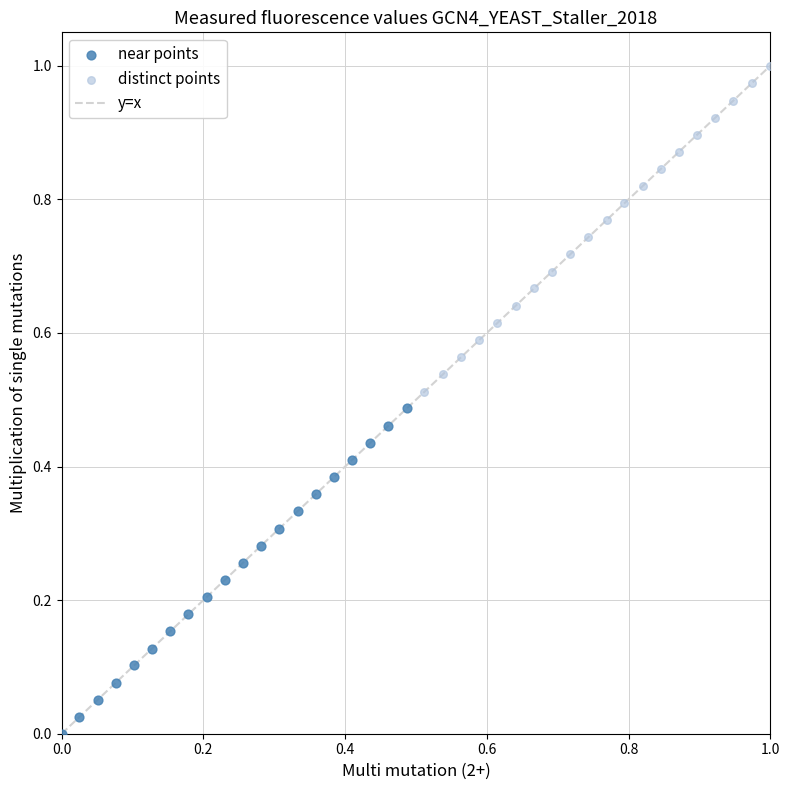

Which series has the largest Y range (max minus min)?

distinct points